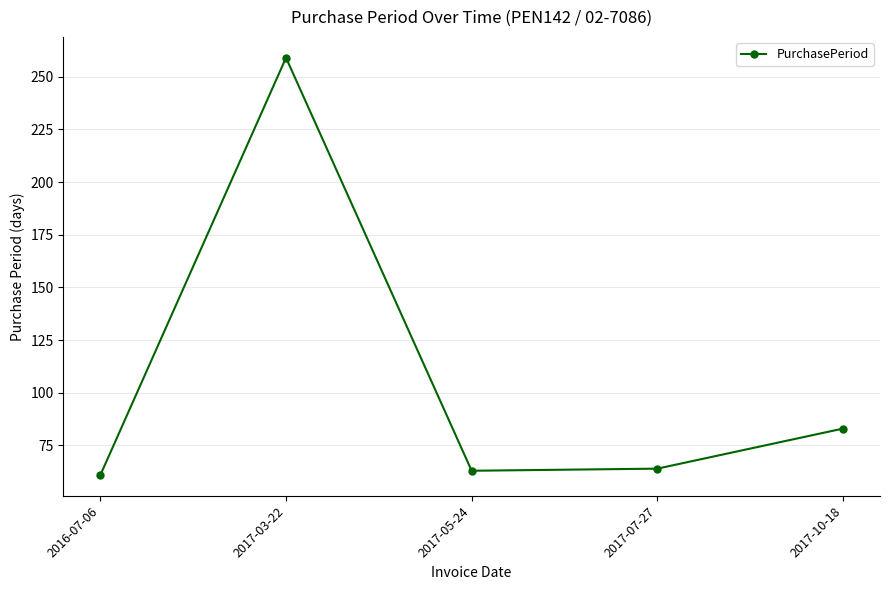

What position from the left is 2017-07-27?

4